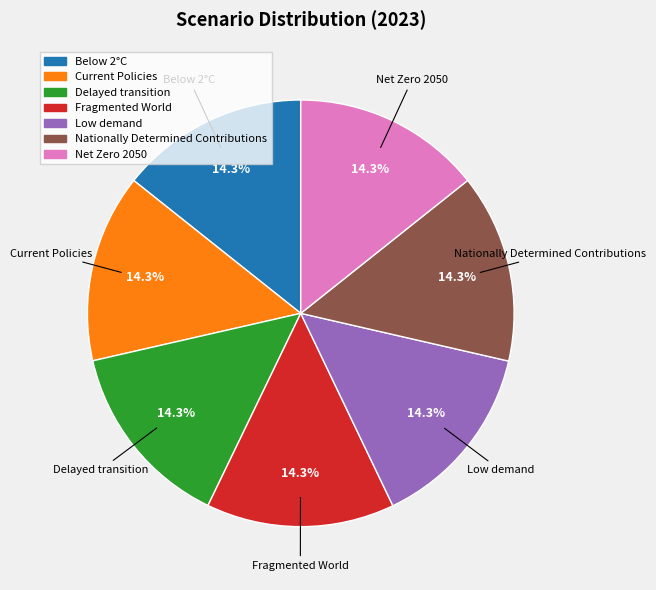

Is there a majority slice in this chart?

No